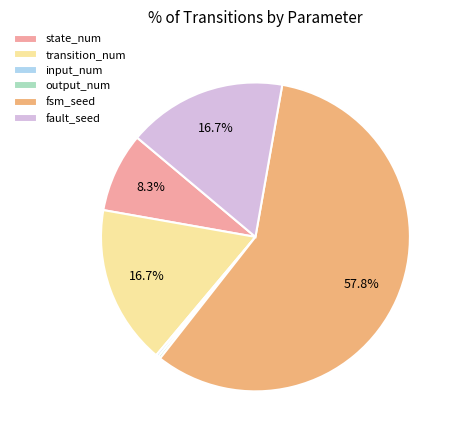

Is there a majority slice in this chart?

Yes